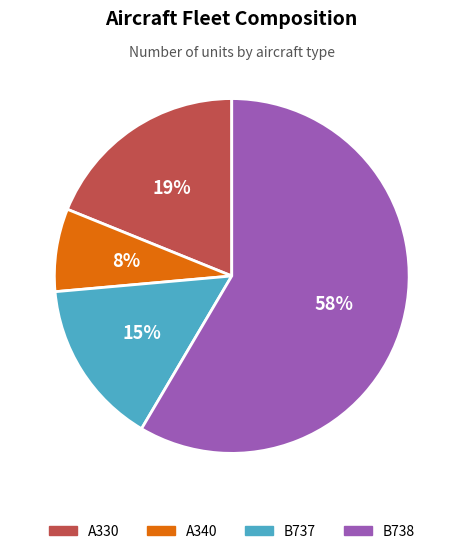

Between A330 and A340, which is larger?

A330